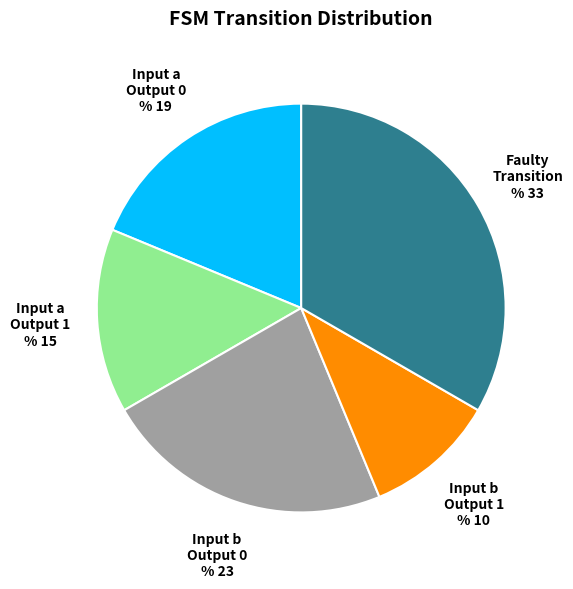

What is the largest slice in the pie chart?

faulty_transition